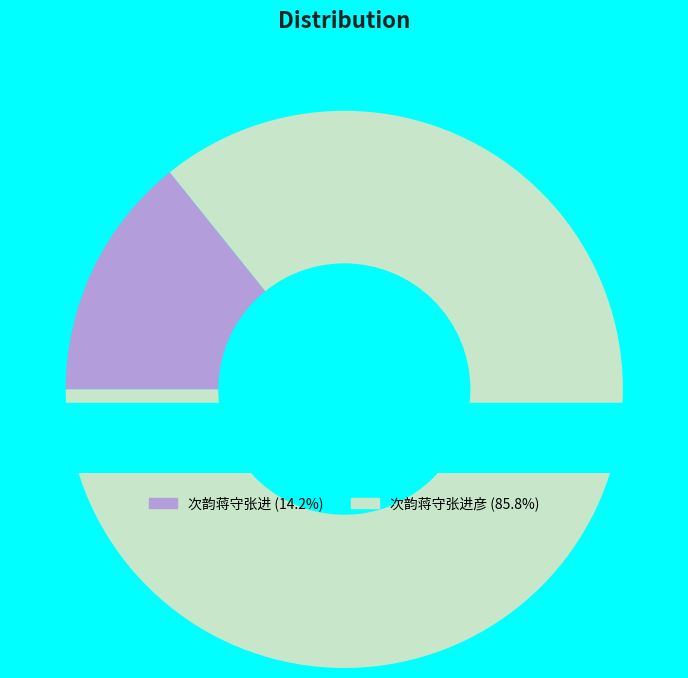

The 次韵蒋守张进彦 slice represents 86% of the pie. True or false?

True